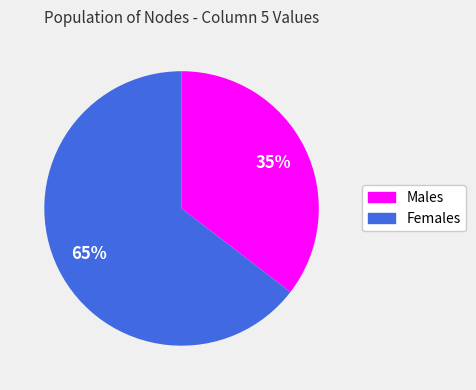

Does any single category account for the majority?

Yes